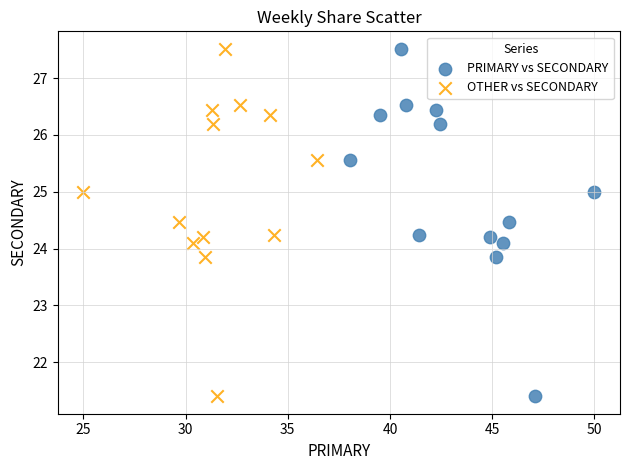

What are all the series names shown in the legend?

PRIMARY vs SECONDARY, OTHER vs SECONDARY